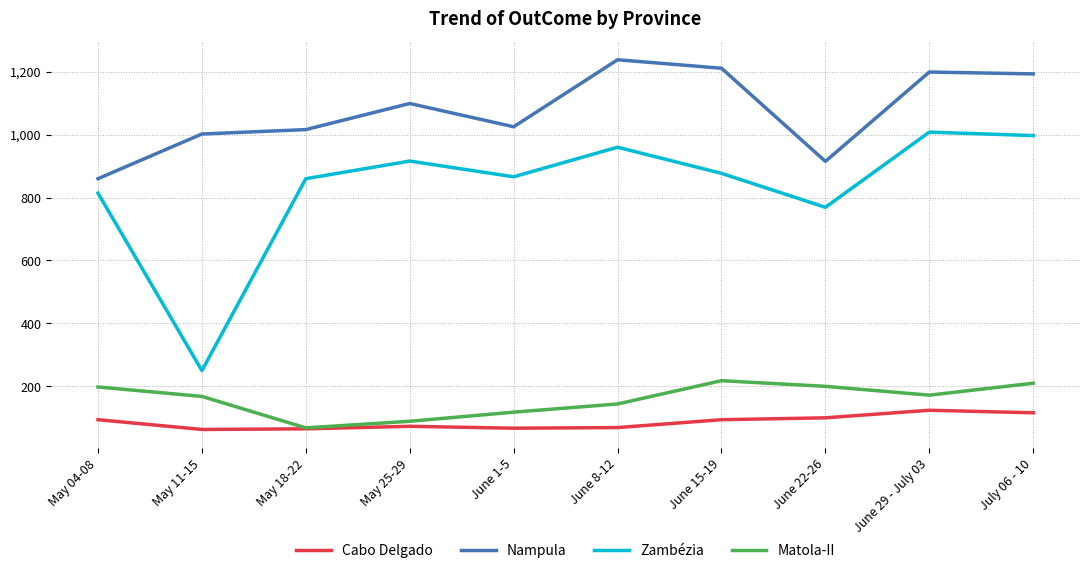

Where does the Matola-II series first go above 172?

May 04-08